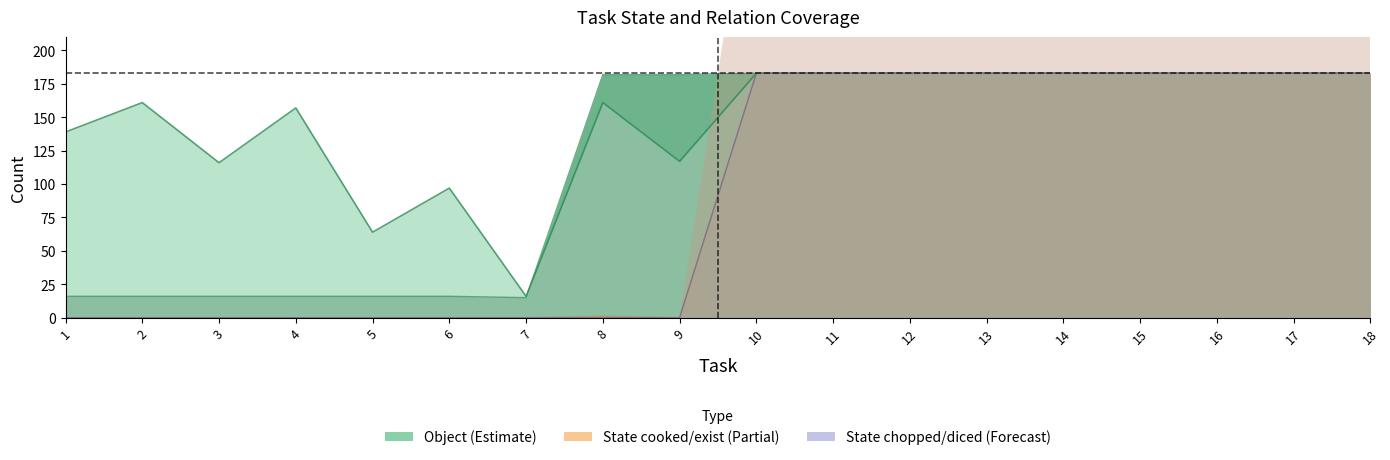

Is the value of Relation_in at 8 greater than the value of State_1_cooked at 17?

No